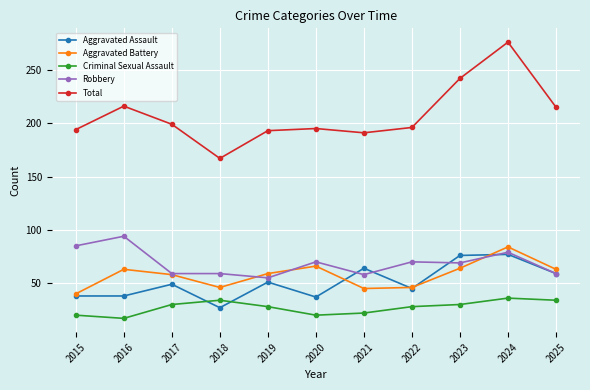

Rank the series at 2016 from lowest to highest value.

Criminal Sexual Assault, Aggravated Assault, Aggravated Battery, Robbery, Total